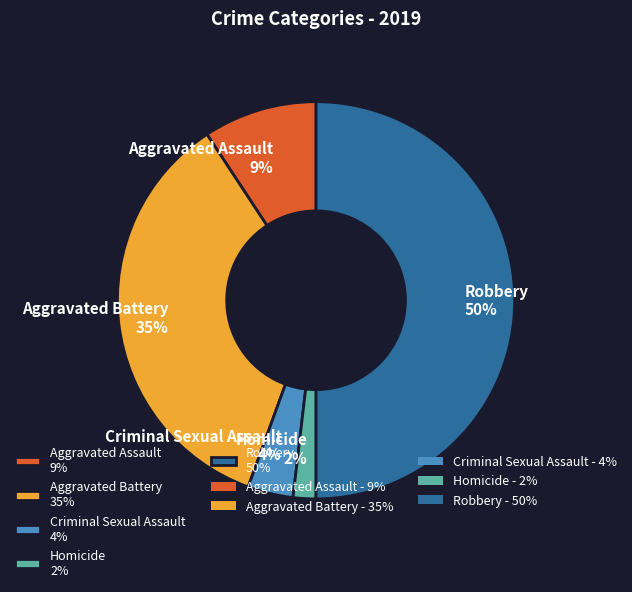

What is the smallest slice in the pie chart?

Homicide